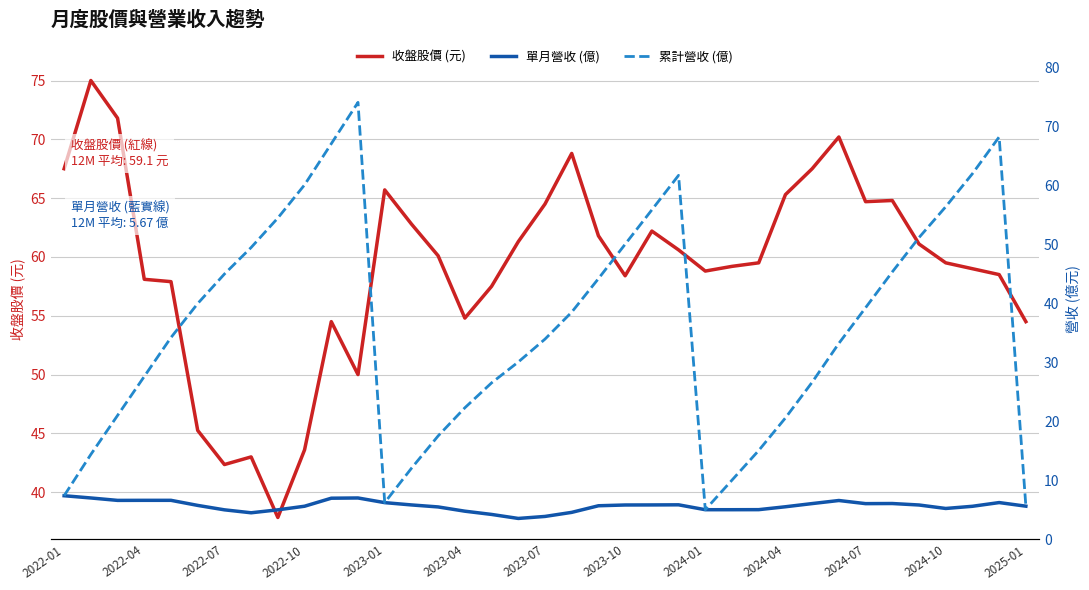

In 收盤股價 (元), how many points are higher than both neighbors (excluding endpoints)?

8